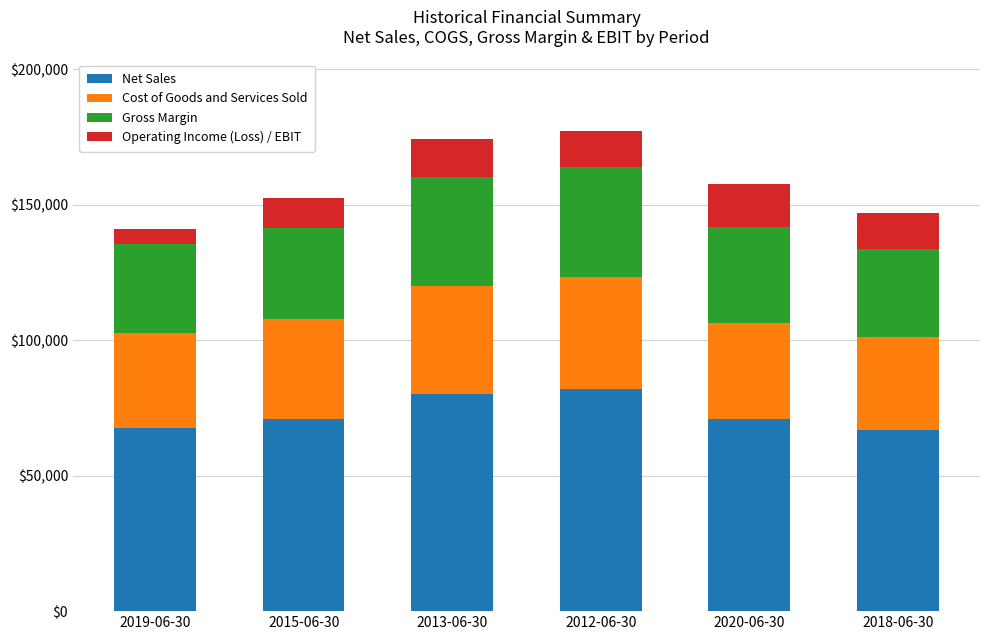

What is the lowest value of the Net Sales series?

66832